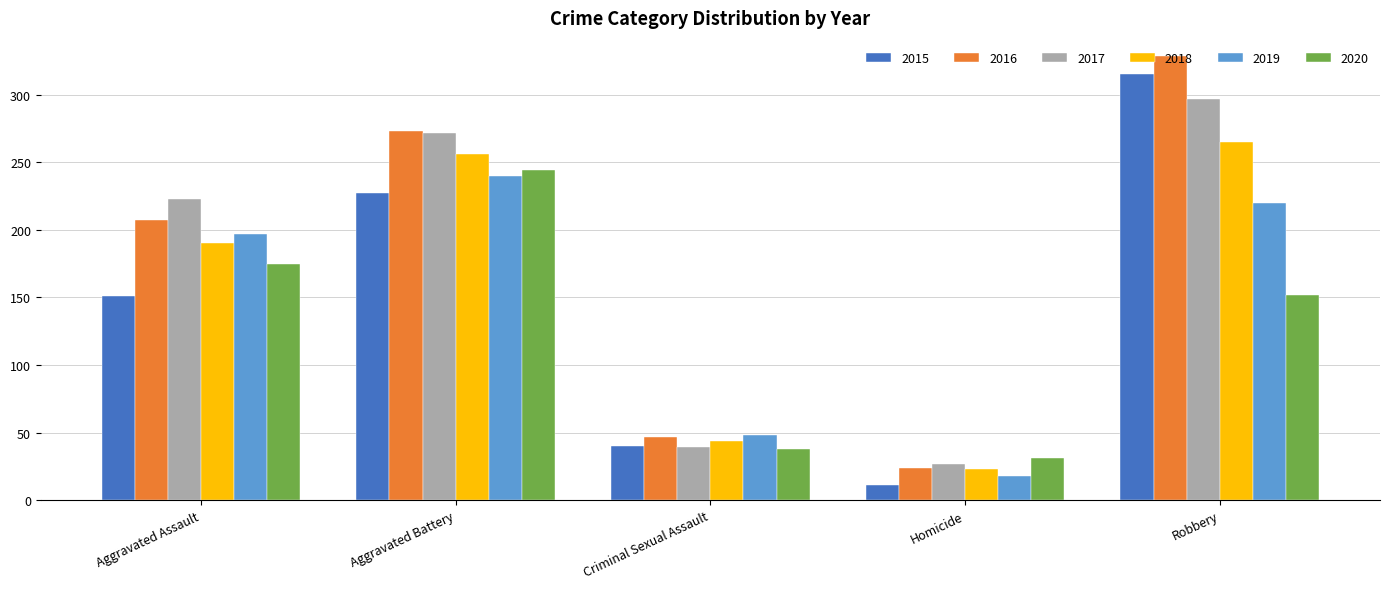

Which series has the widest spread of values?

2016